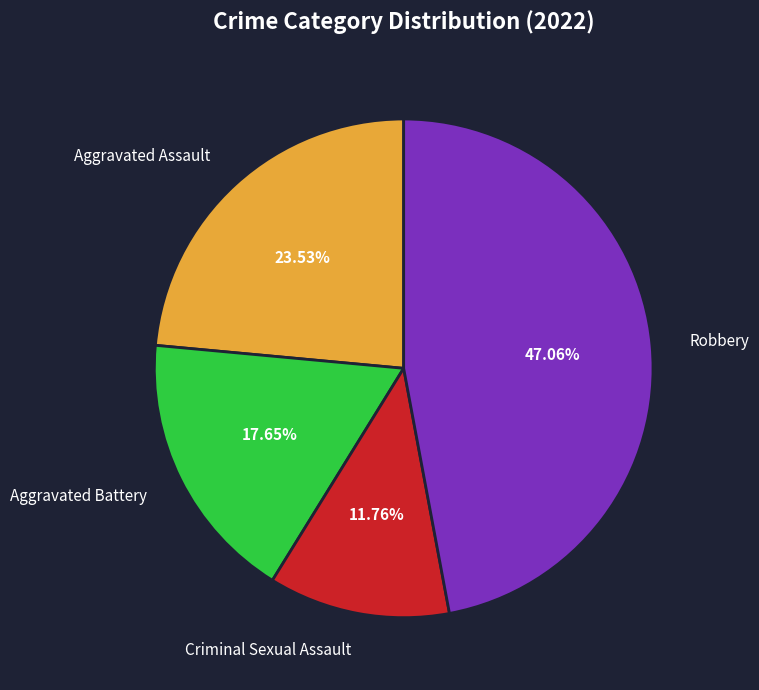

How many slices are in this pie chart?

4